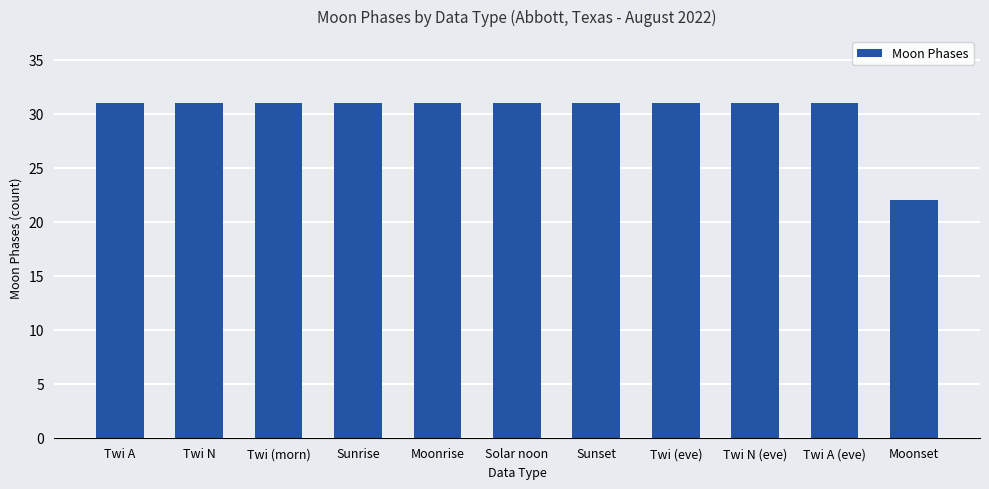

Approximately how many times larger is the value at Moonset compared to Twi (eve)?

0.7